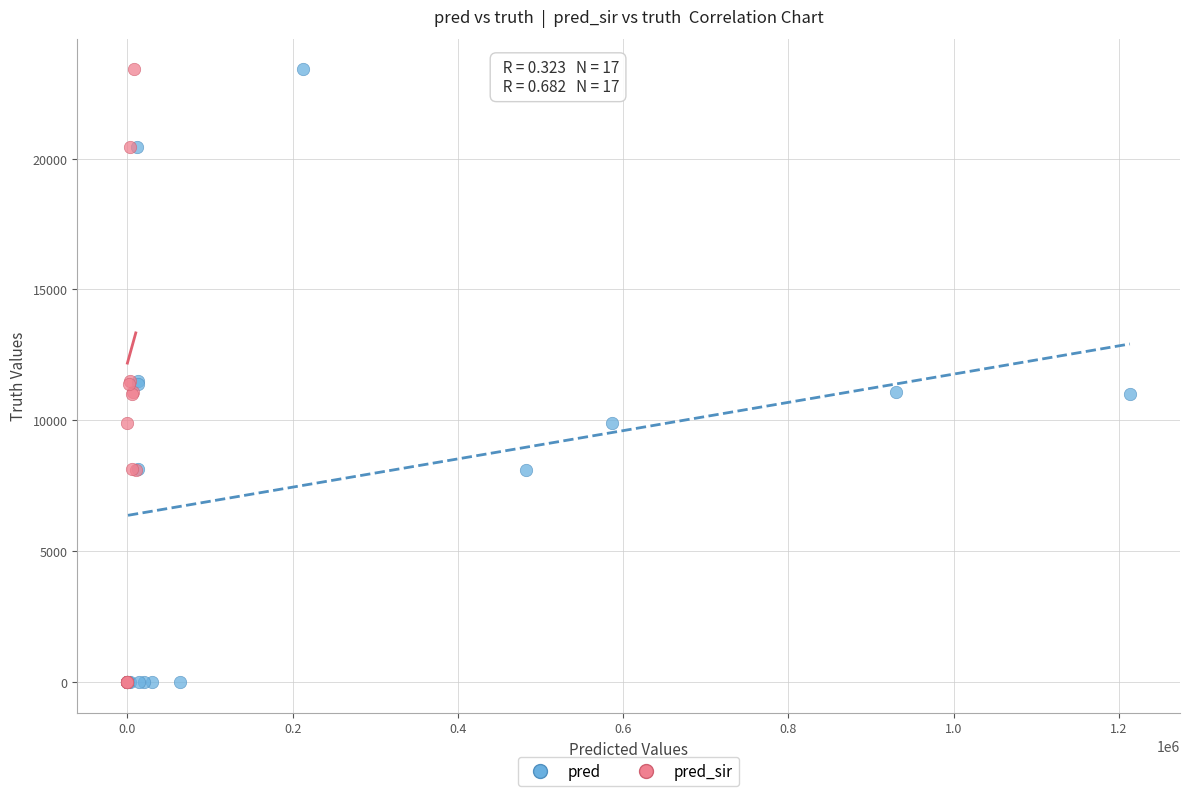

What are all the series names shown in the legend?

pred, pred_sir